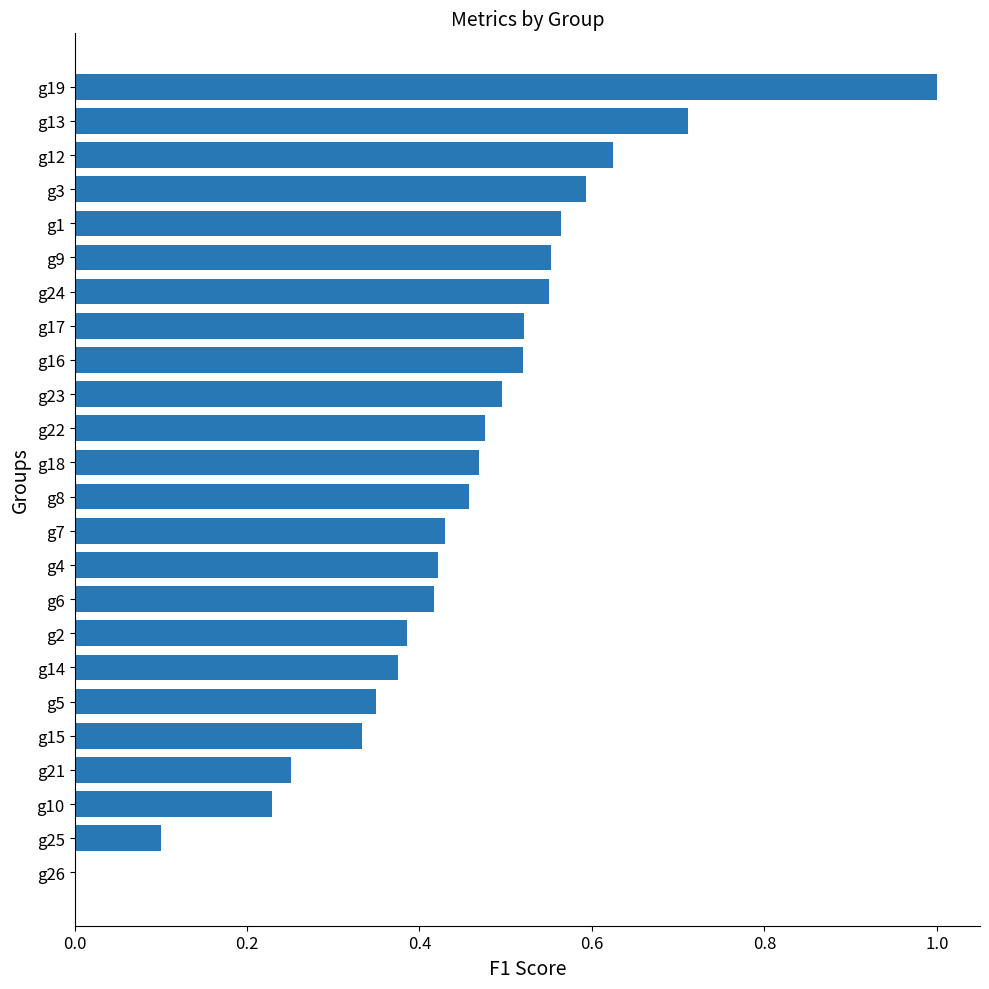

The value at g9 is 0.6. True or false?

True